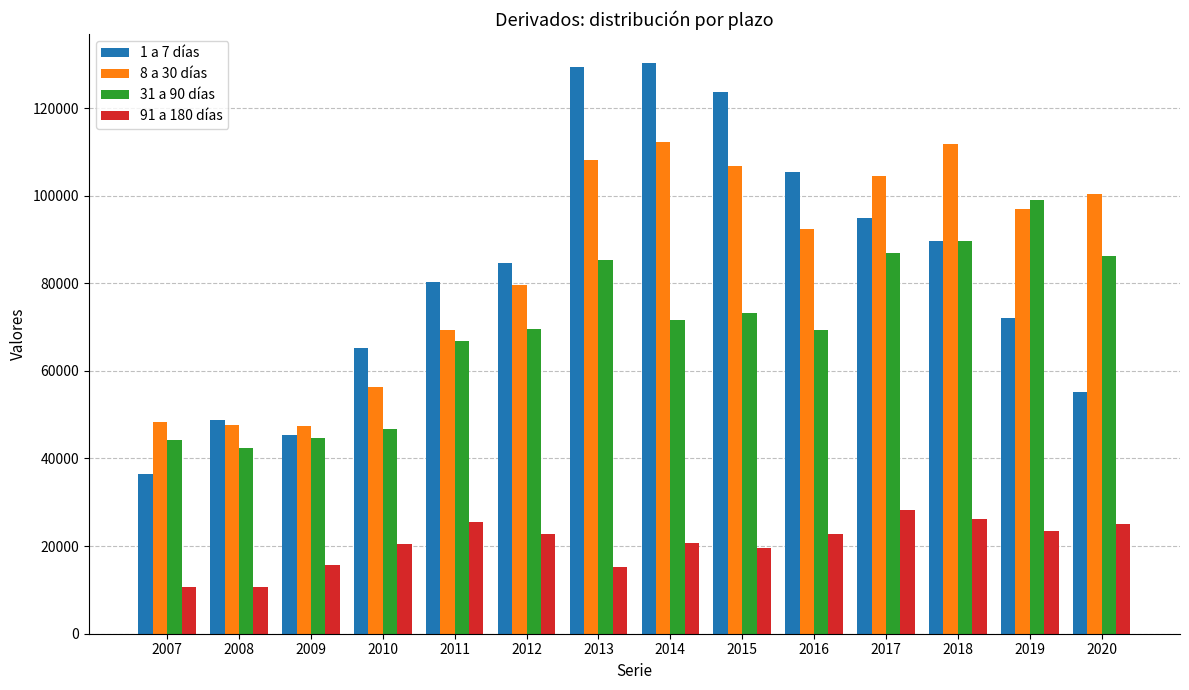

The 1 a 7 días series shows 48683 at 2008. True or false?

True